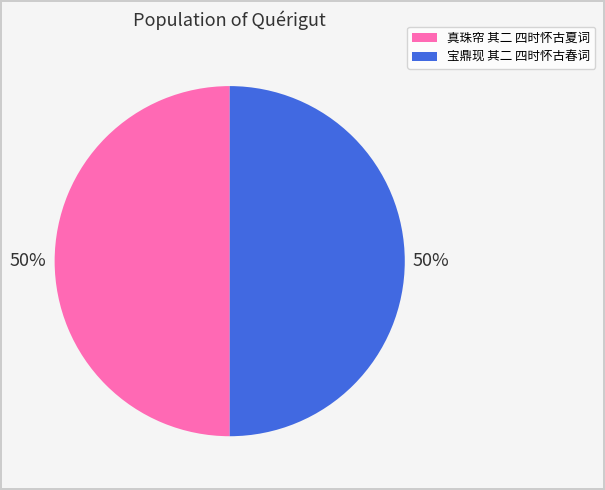

Combined, do 宝鼎现 其二 四时怀古春词 and 真珠帘 其二 四时怀古夏词 account for over 50%?

Yes